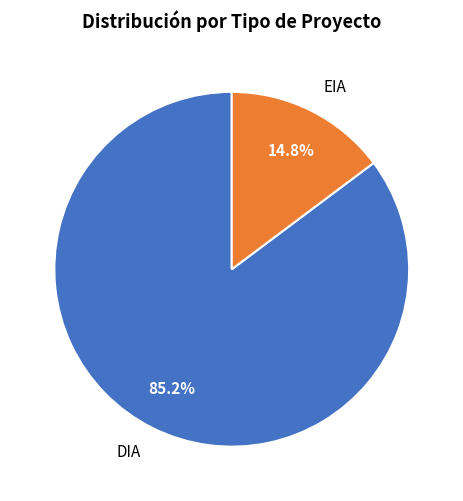

Which category has the biggest portion of the pie?

DIA